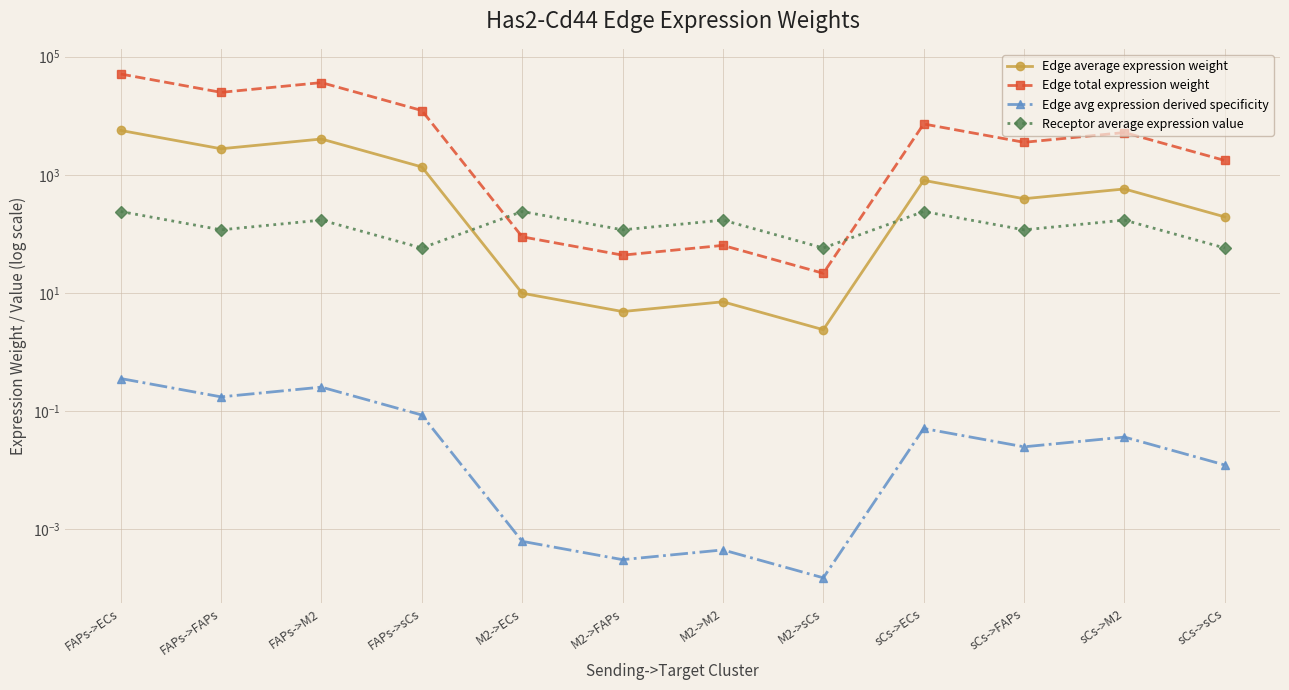

What is the approximate value of Edge average expression weight at sCs->M2?

575.7